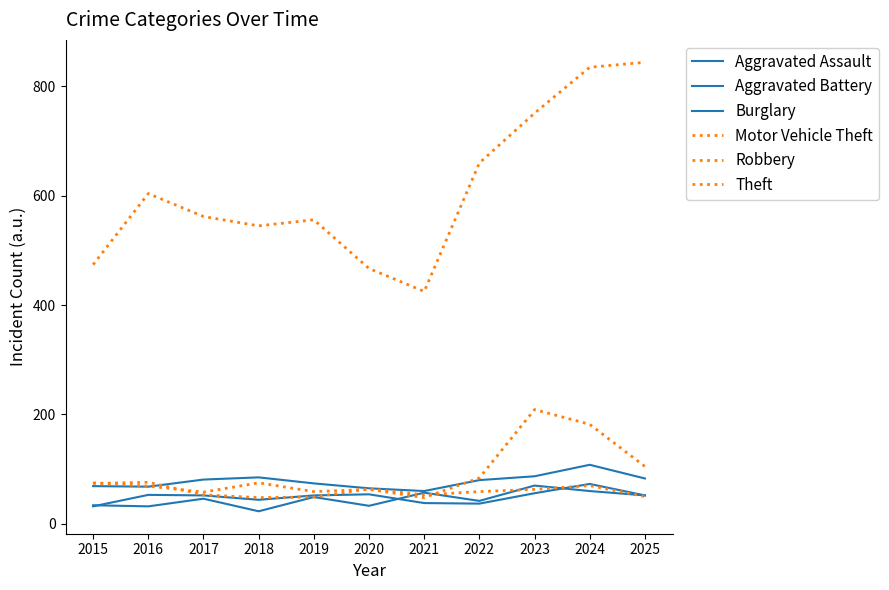

Does the chart have visible grid lines?

No